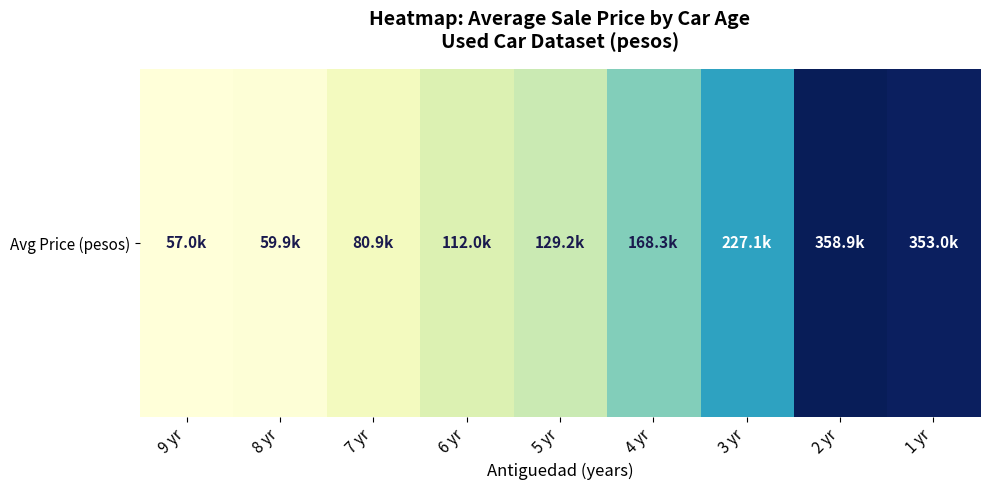

At which label is the value closest to 207940?

3 yr